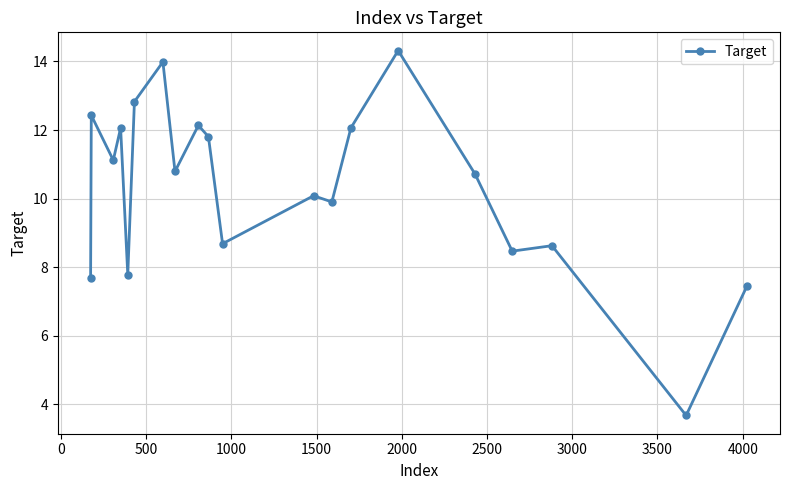

What is the sum of all values?

206.6